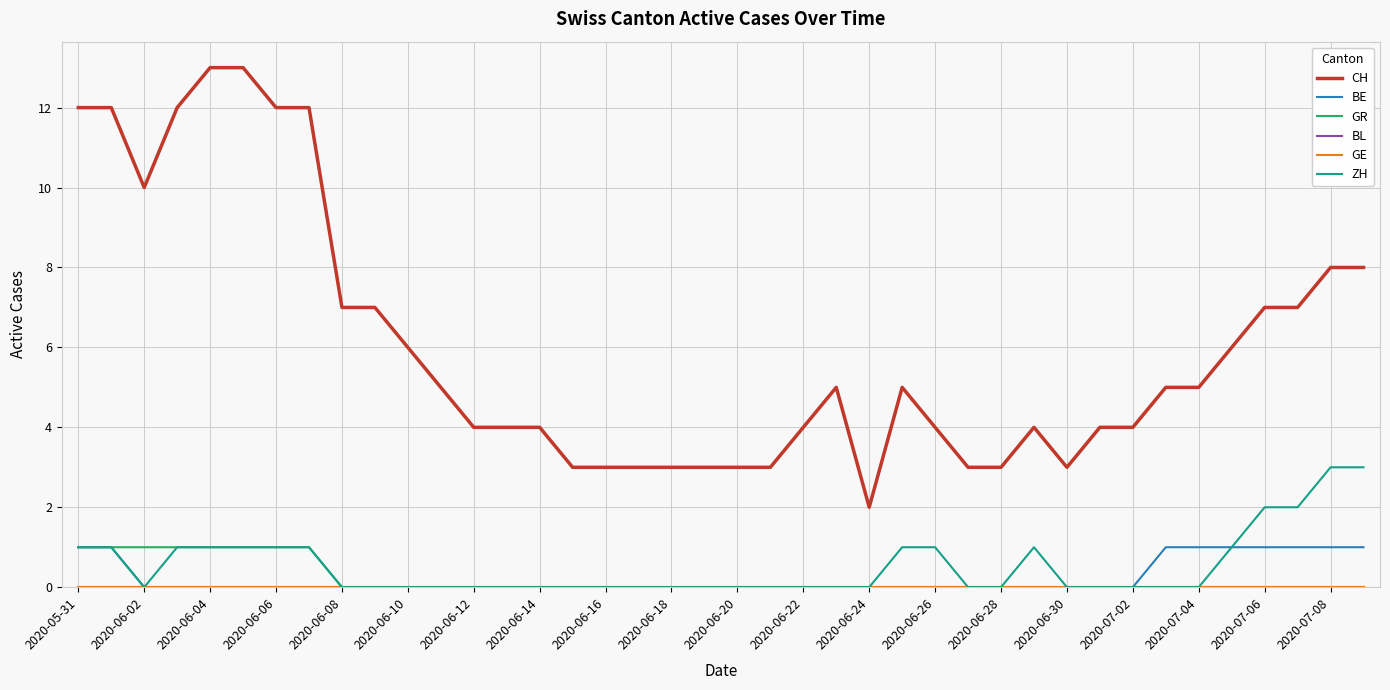

Does the chart have visible grid lines?

Yes